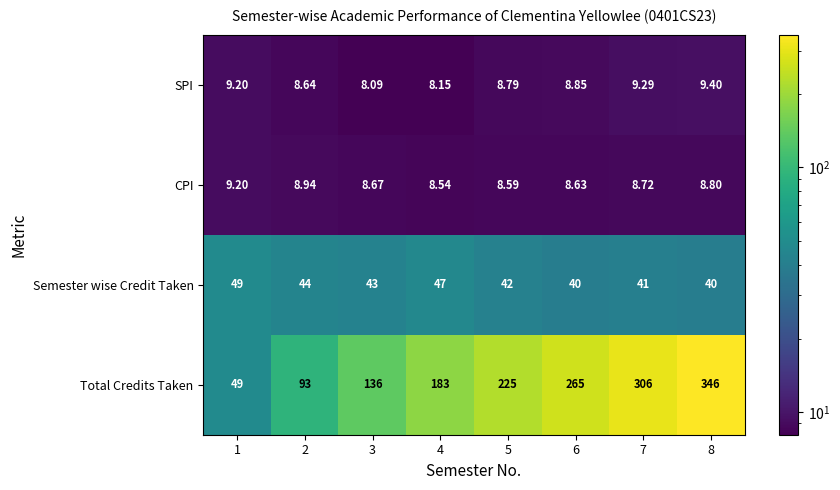

Is the value of Total Credits Taken at 6 greater than the value of CPI at 8?

Yes